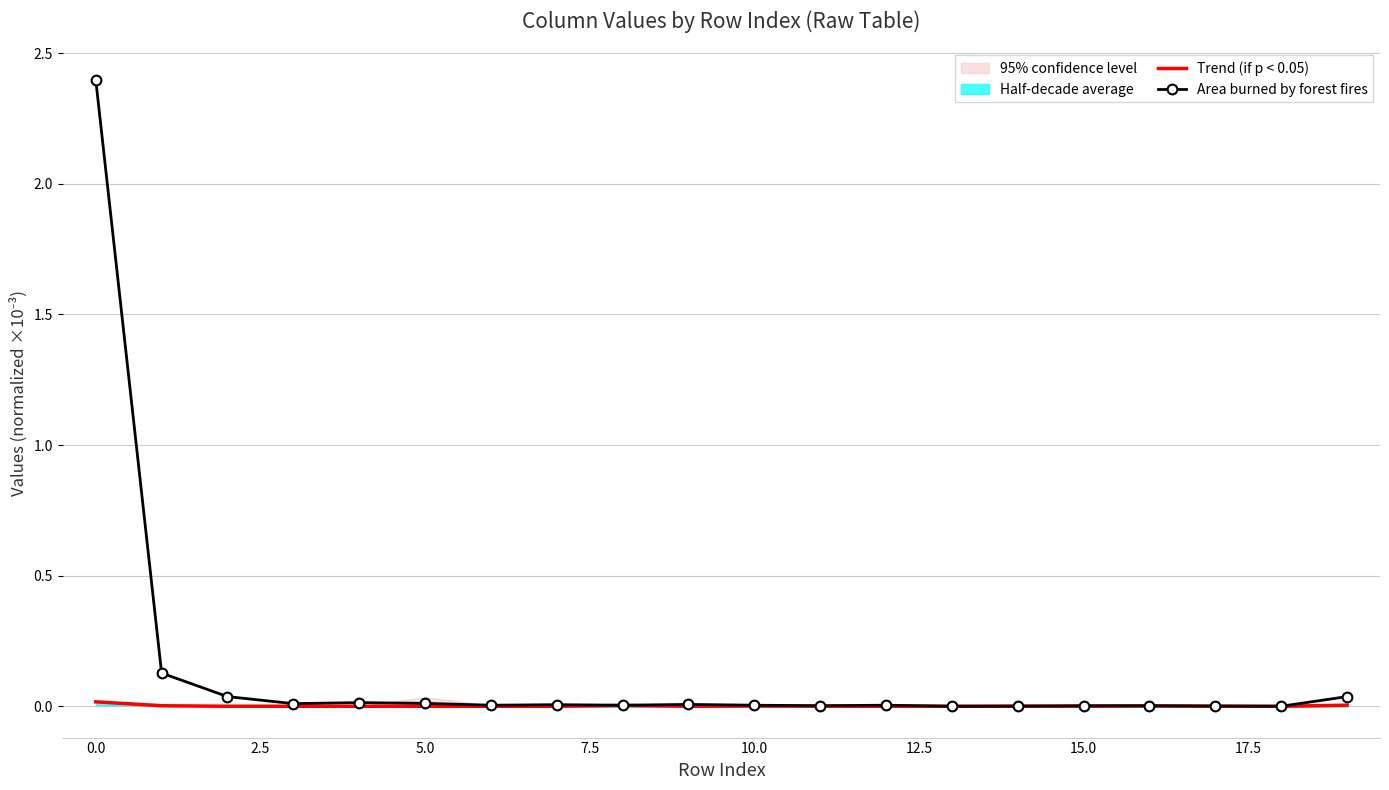

How many times do Trend (if p < 0.05) and Area burned by forest fires cross each other?

1